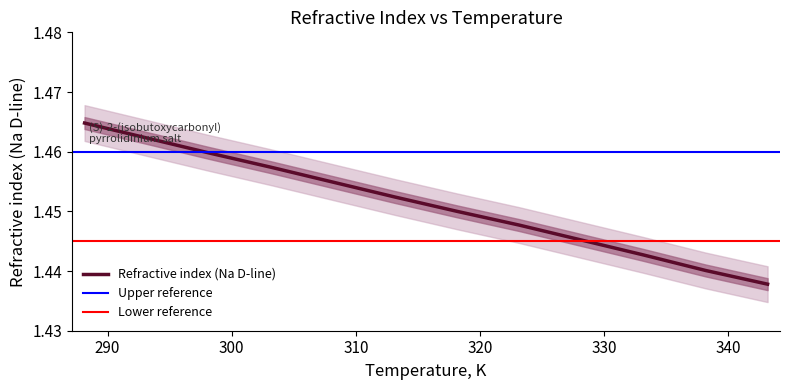

The chart shows a value of 1.4 at 343.15. True or false?

True